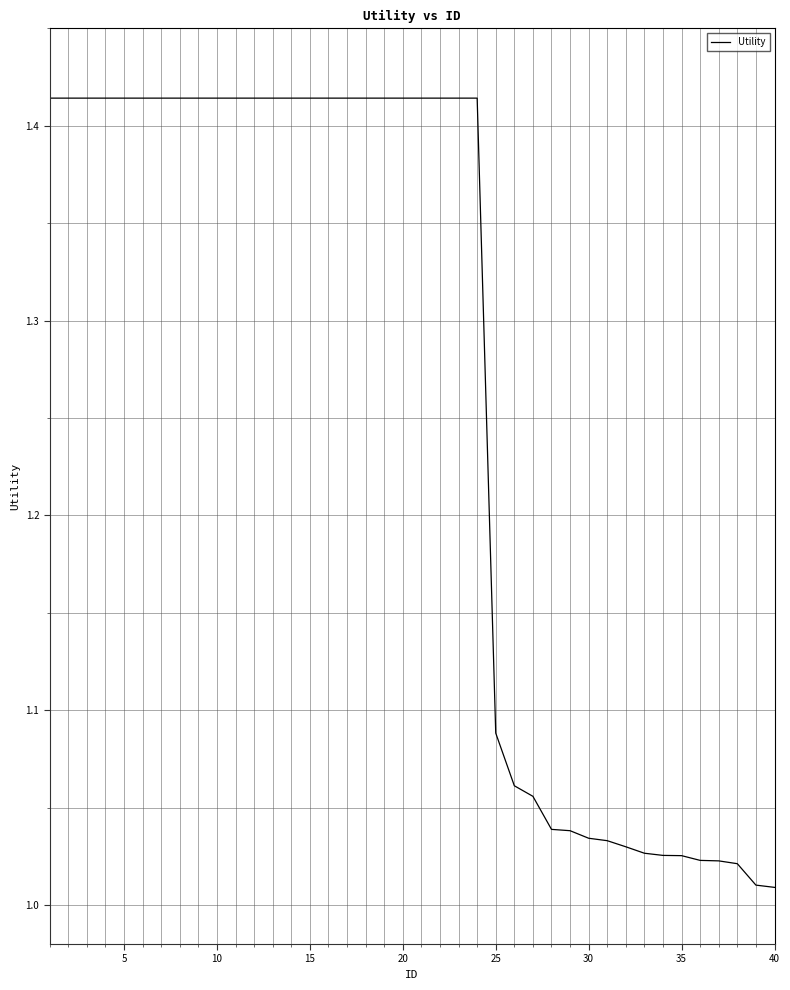

The chart shows a value of 0.7 at 10. True or false?

False